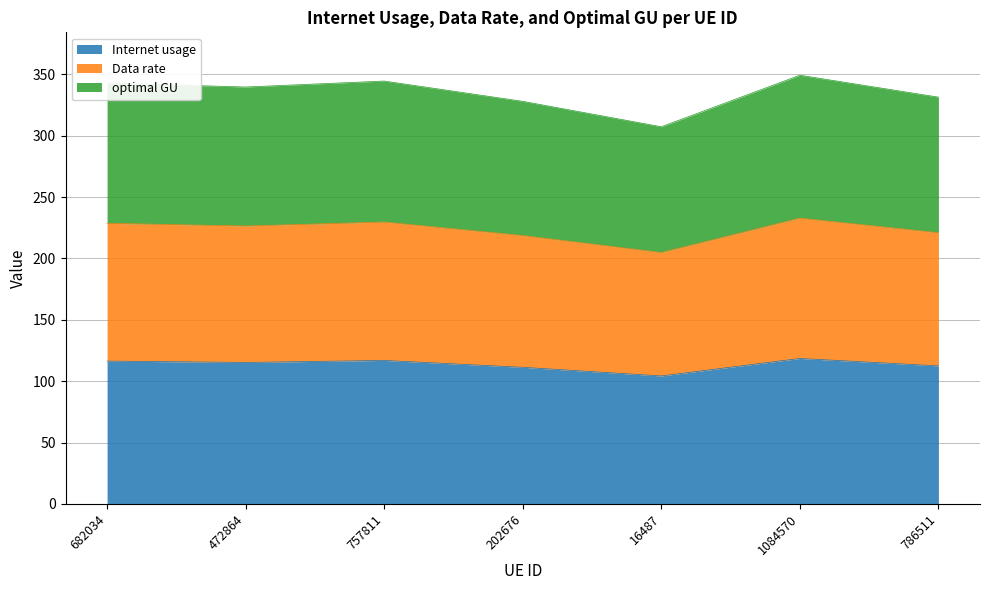

The value of Internet usage at 16487 is 152.3. True or false?

False